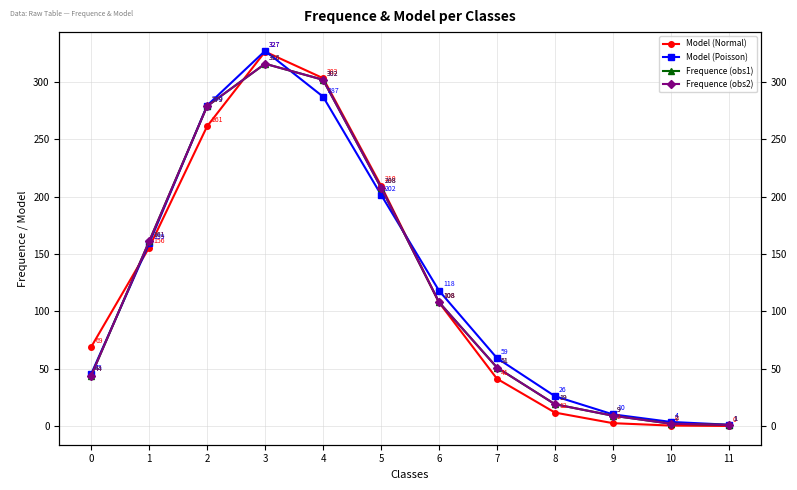

True or false: Frequence (obs1) has a value of 44.0 at 0.

True